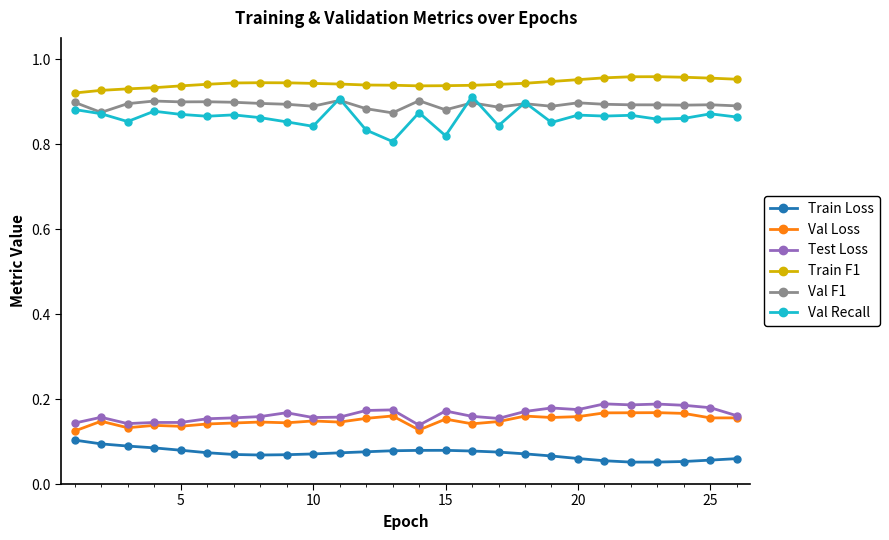

What are all the series names shown in the legend?

Train Loss, Val Loss, Test Loss, Train F1, Val F1, Val Recall